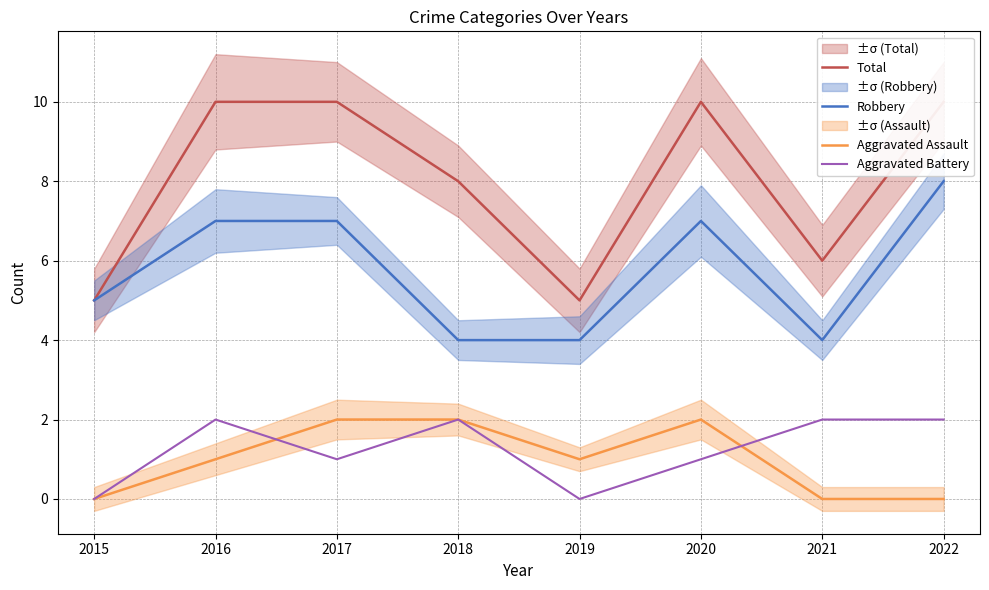

True or false: Robbery and Total cross at least once.

False